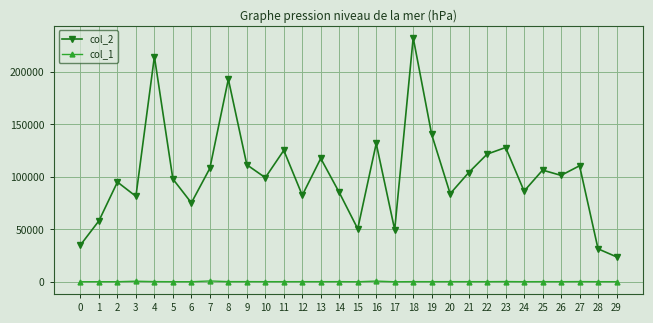

At which label is col_2 closest to 128156?

23